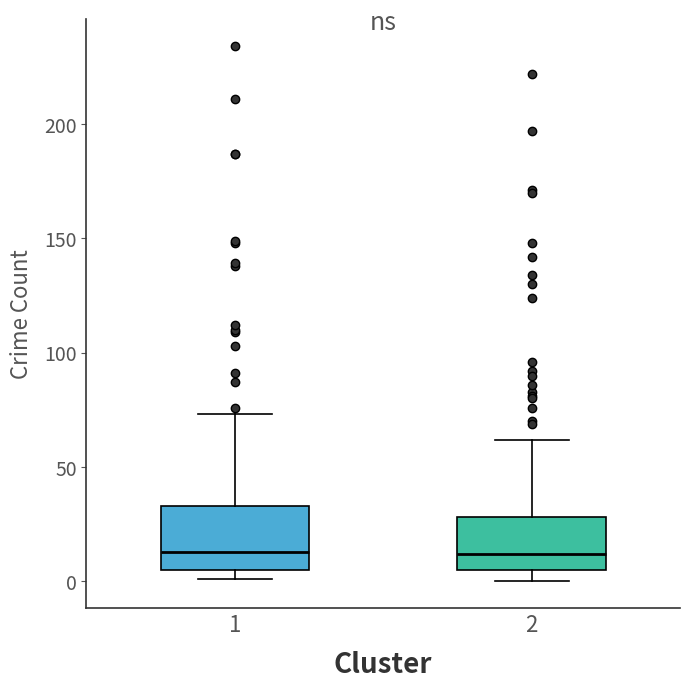

Which box is the tallest, from its lower edge to its upper edge?

1